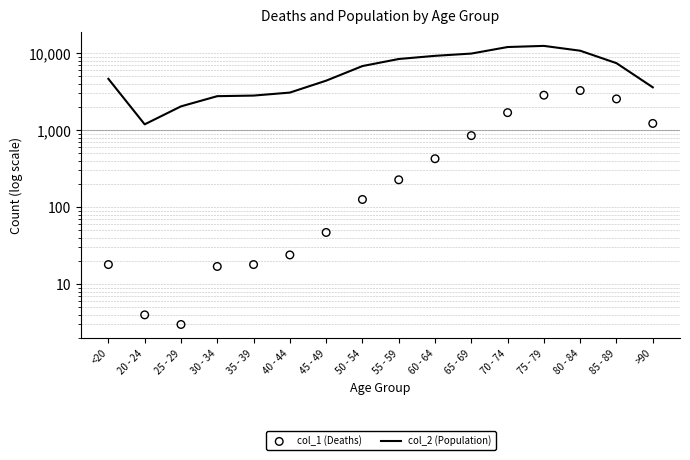

Which series has the widest spread of Y values?

col_2 (Population)